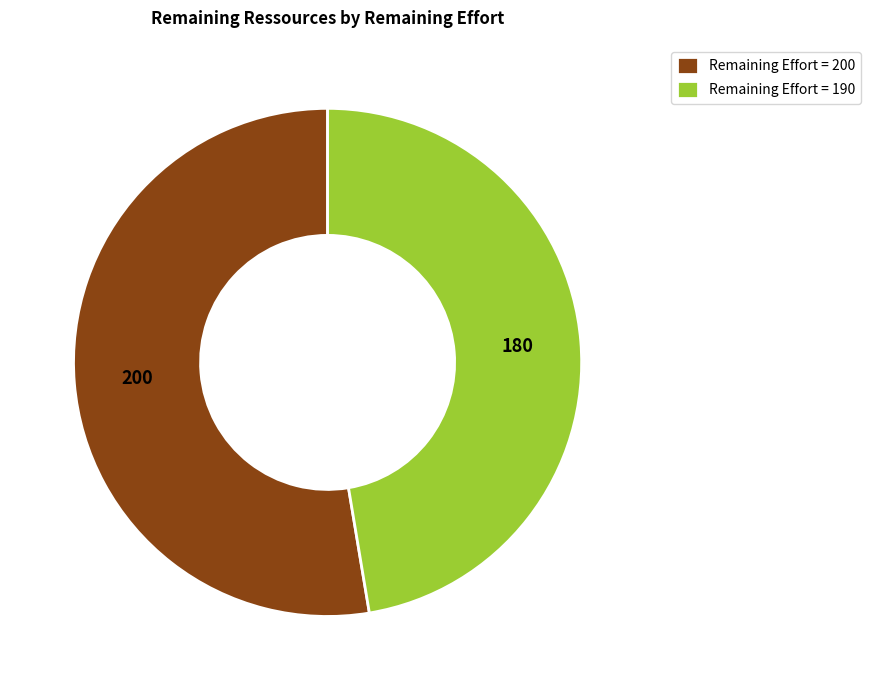

Do Remaining Effort = 190 and Remaining Effort = 200 together represent more than half of the pie?

Yes